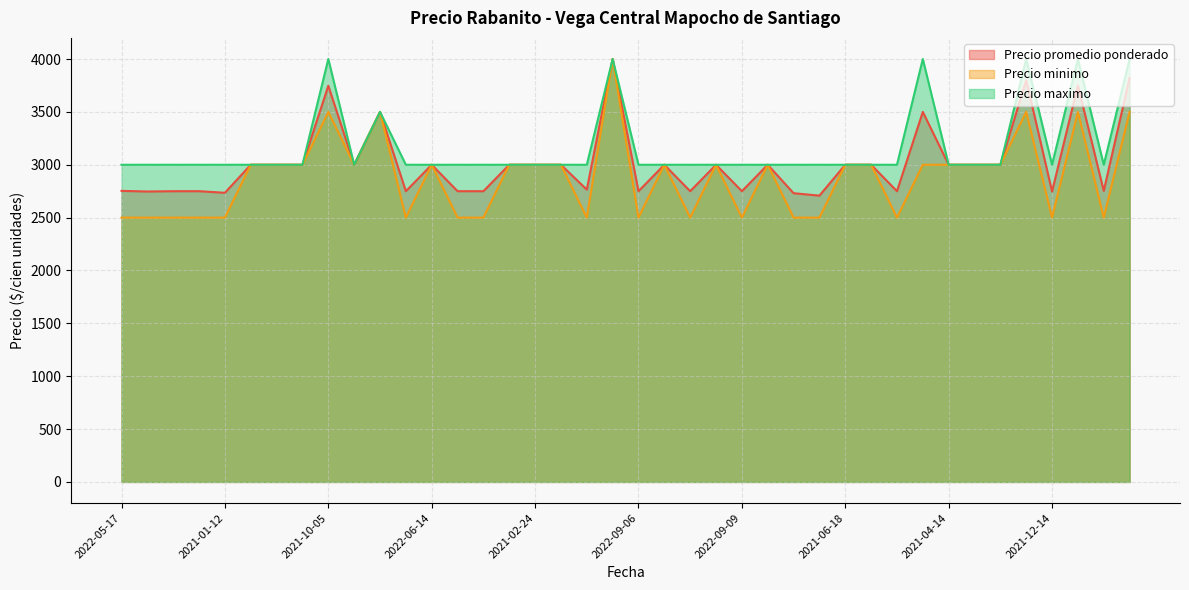

What is the greatest value displayed?

4000